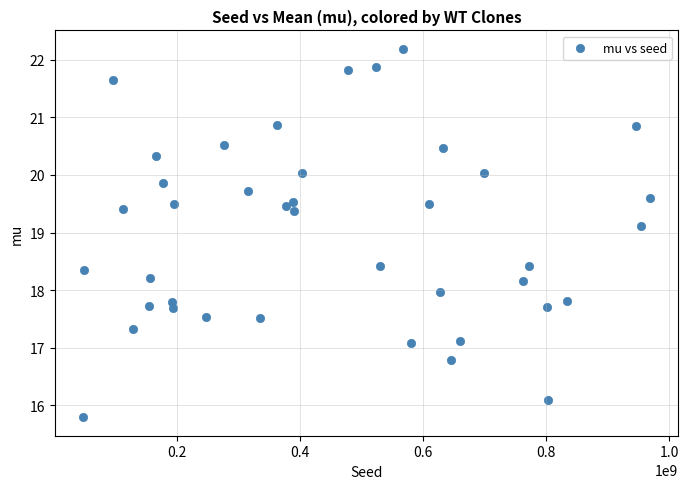

What is the range of X values (max minus min)?

920895908.0